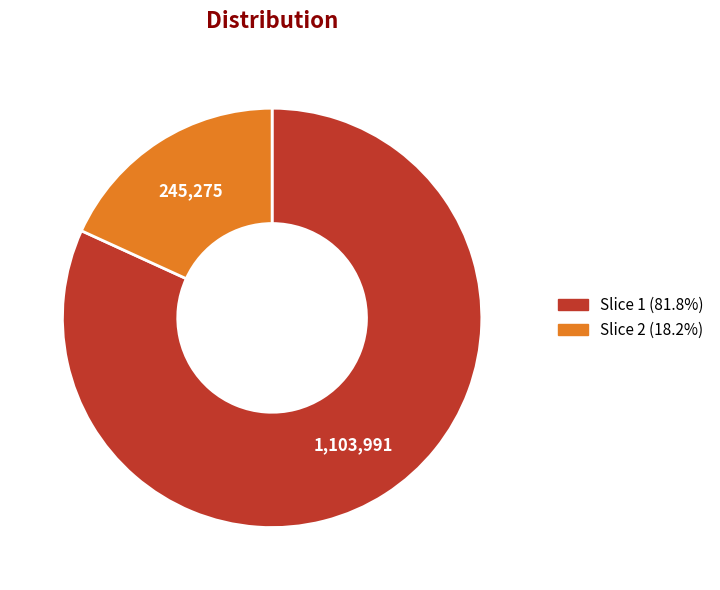

Is the sum of Slice 1 (81.8%) and Slice 2 (18.2%) greater than half?

Yes